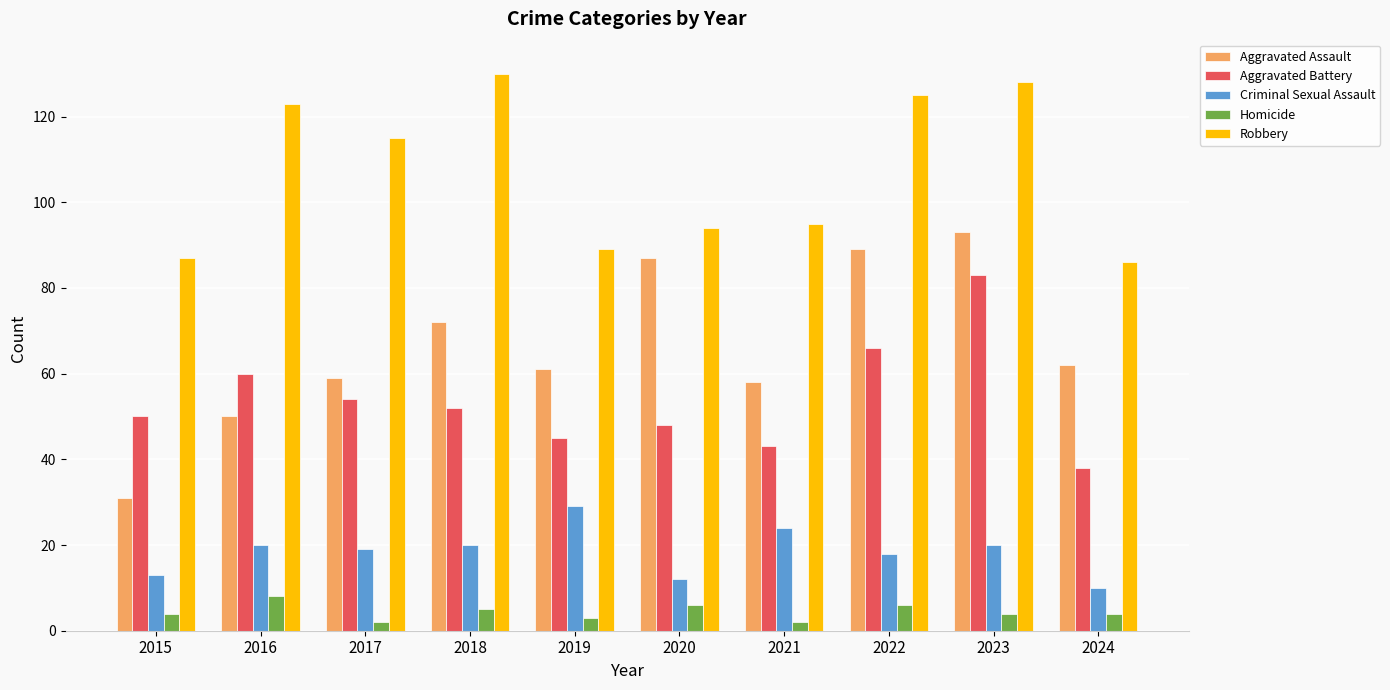

At 2015, list the series in order from largest to smallest.

Robbery, Aggravated Battery, Aggravated Assault, Criminal Sexual Assault, Homicide